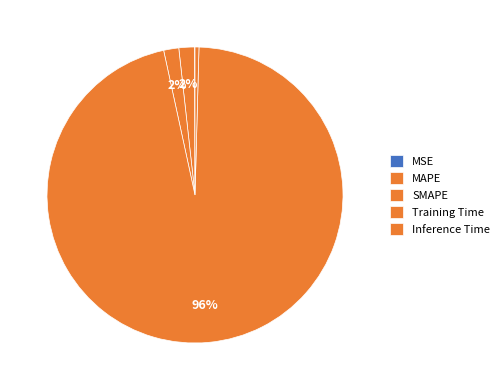

What is the smallest slice in the pie chart?

MSE